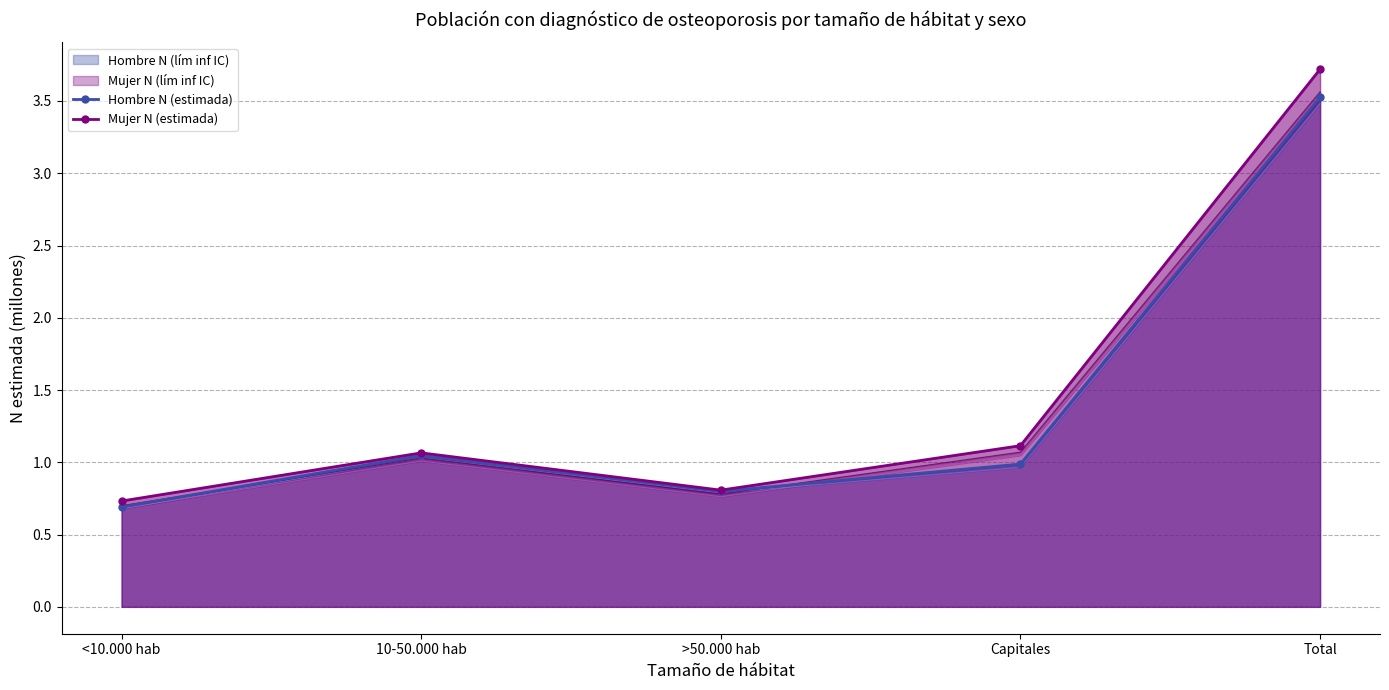

What is the average value of the Mujer N (estimada) series?

1.5